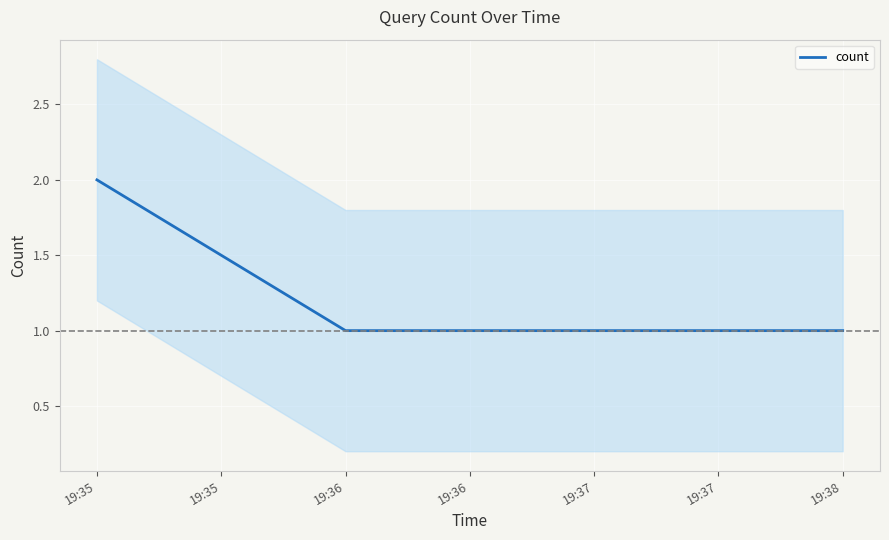

True or false: count has a value of 3 at 19:35.

False